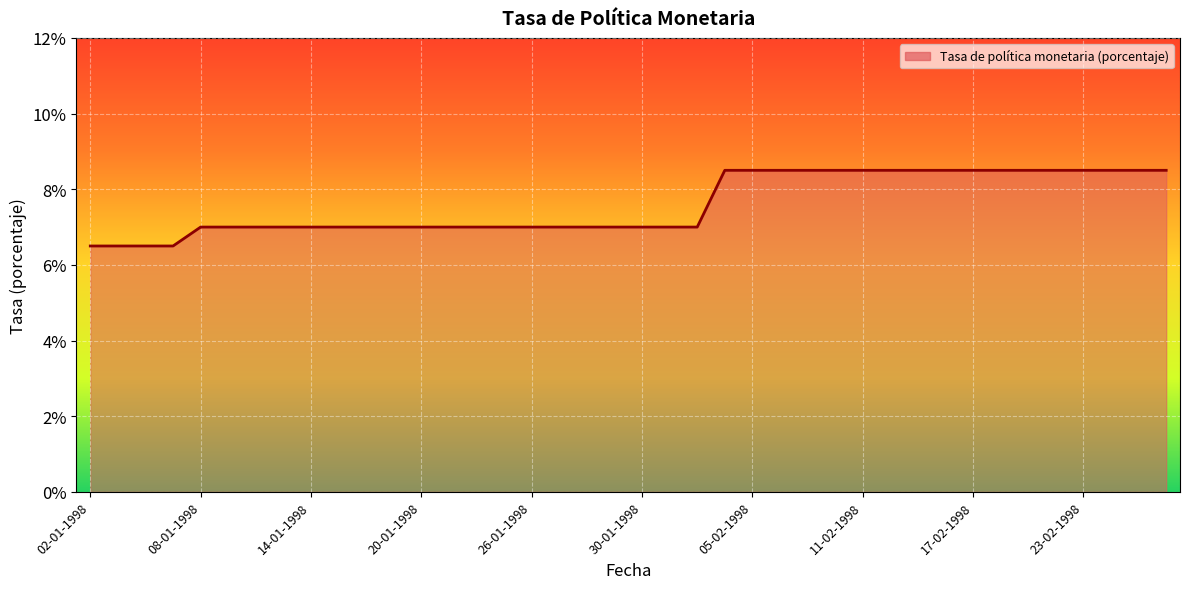

What is the difference between the maximum and minimum values?

2.0